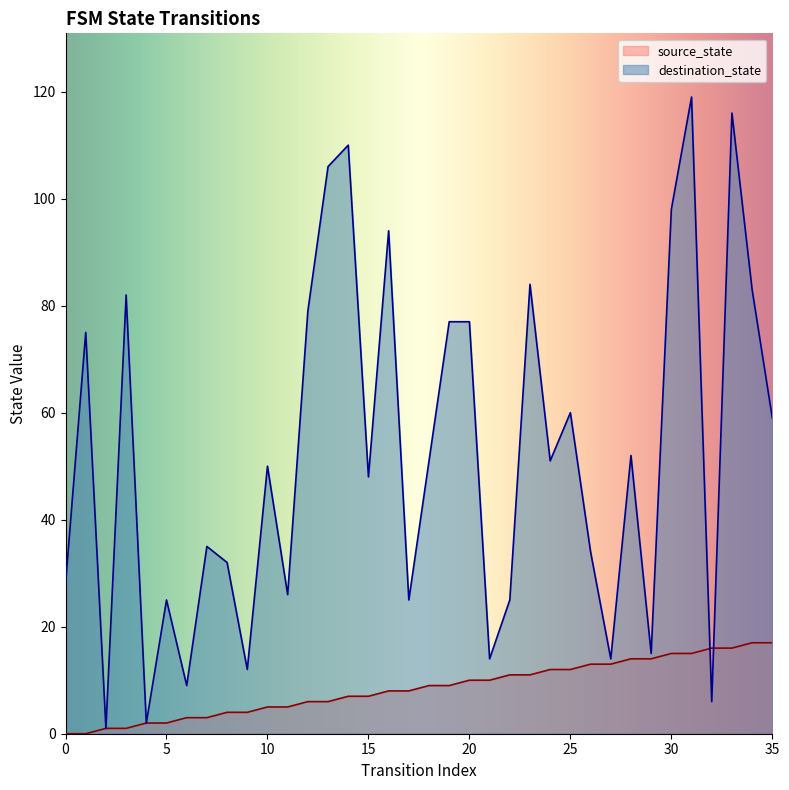

At 8, list the series in order from smallest to largest.

source_state, destination_state